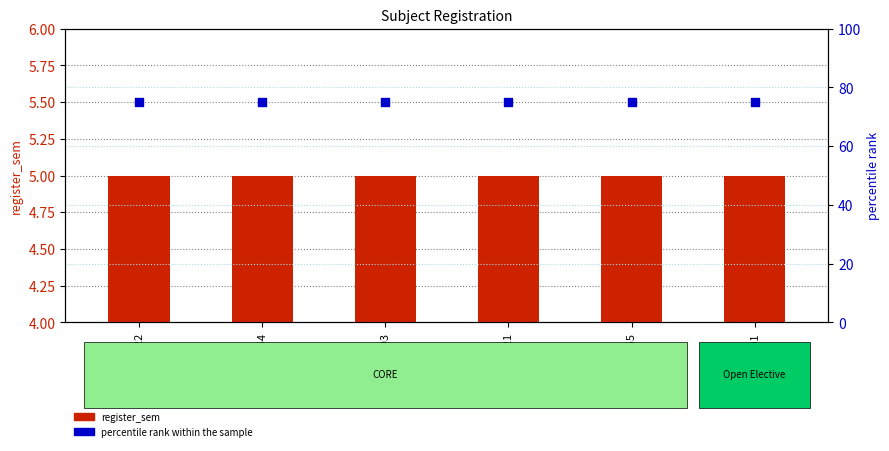

Which series has the widest spread of Y values?

register_sem